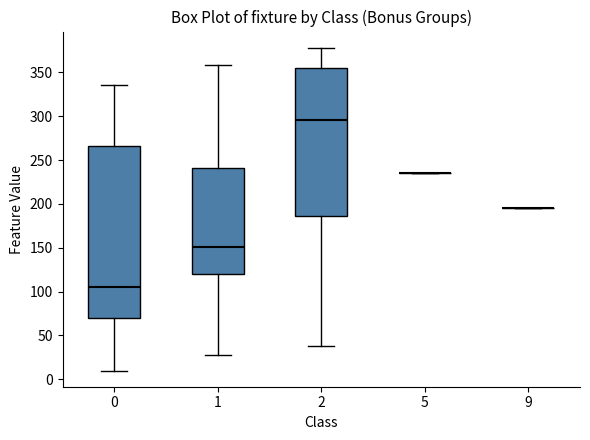

Reading left to right, transcribe this box plot: for each box, give where its median line is, the range the box spans, and where its two whiskers end, as read against the y-axis. The values are not printed on the chart, so give them approximately, as read against the axis.

0: median 105, box 70 to 265, whiskers 10 to 335
1: median 150, box 120 to 240, whiskers 30 to 360
2: median 295, box 185 to 355, whiskers 40 to 380
5: box collapsed to a line at 235, whiskers 235 to 235
9: box collapsed to a line at 195, whiskers 195 to 195